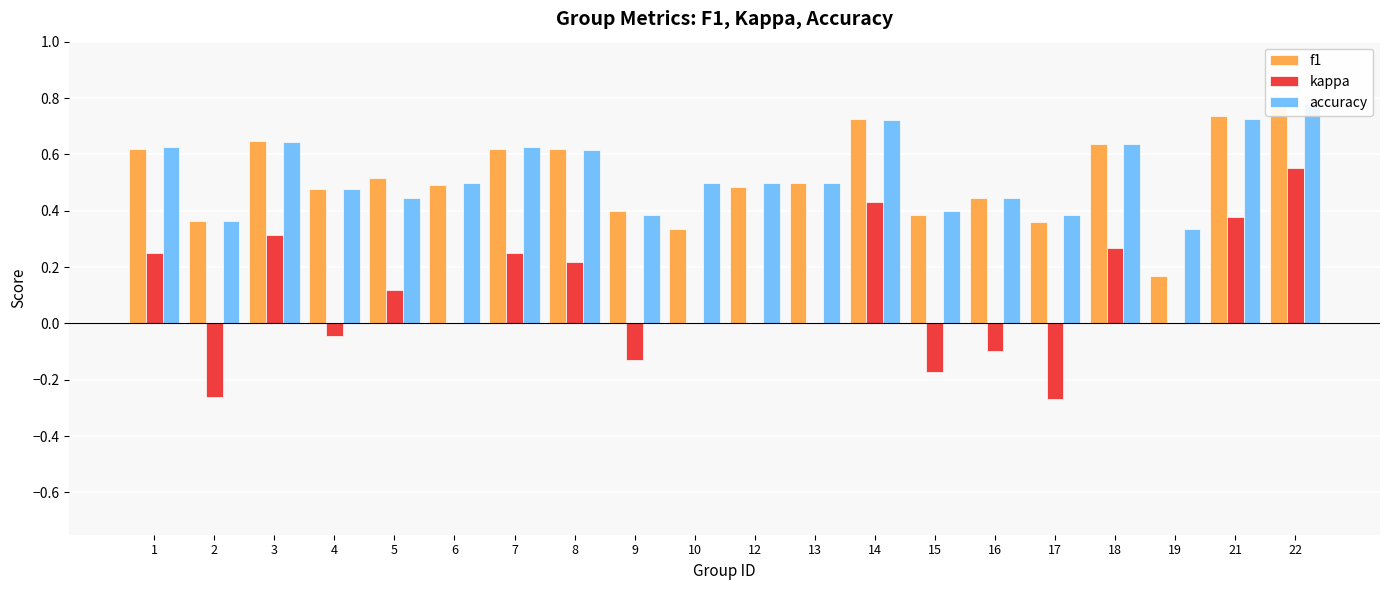

What are all the series names shown in the legend?

f1, kappa, accuracy